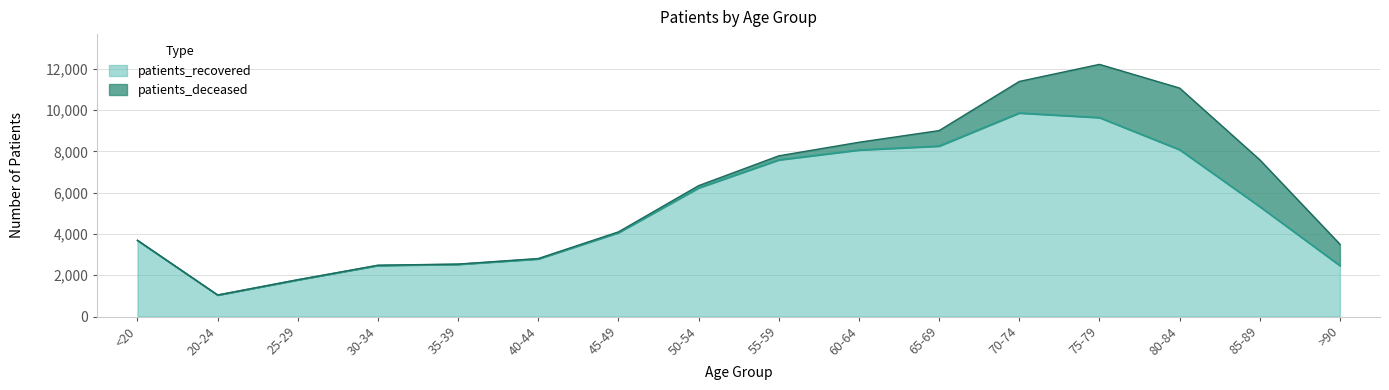

What position from the left is 45-49?

7